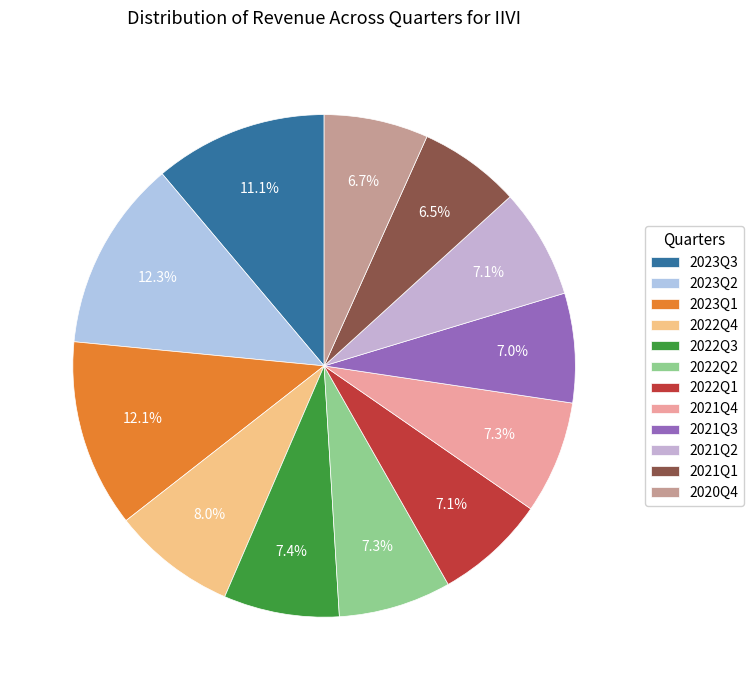

True or false: 2022Q4 accounts for 8% of the total.

True